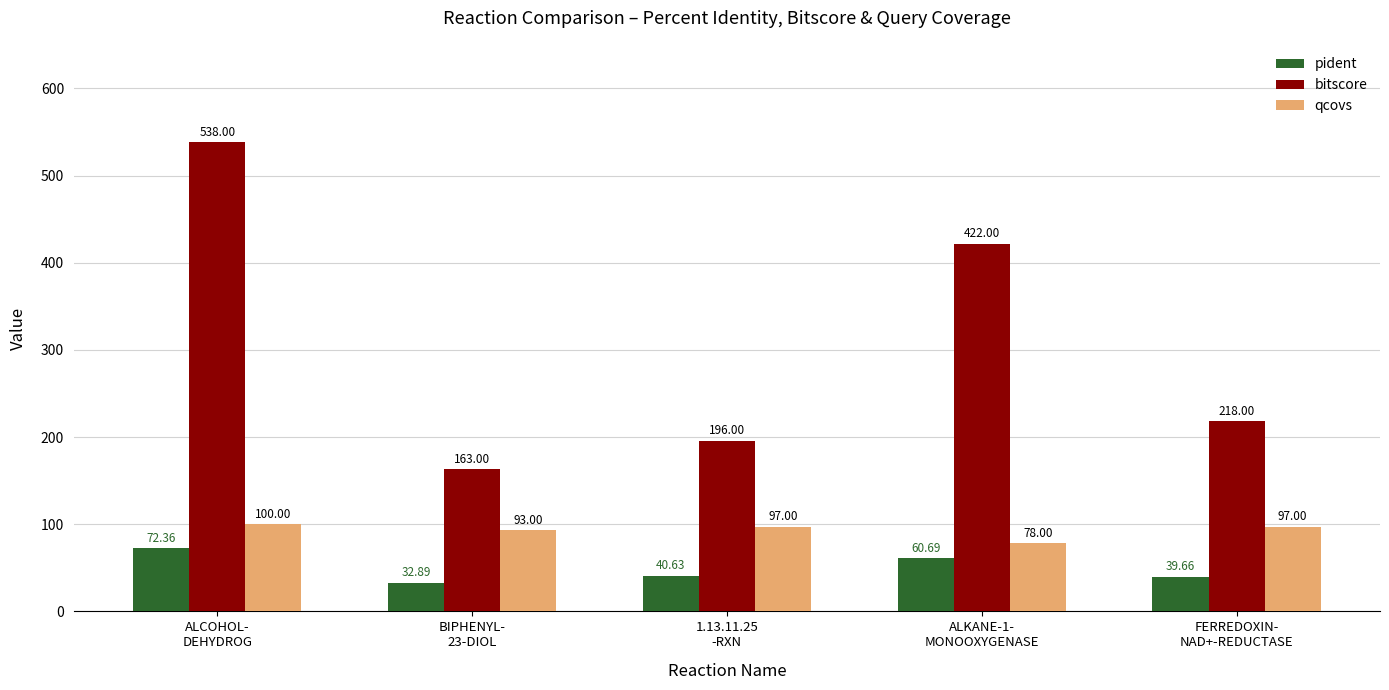

Reading left to right, what are all the values shown in this chart?

pident: ALCOHOL-
DEHYDROG=72.4	BIPHENYL-
23-DIOL=32.9	1.13.11.25
-RXN=40.6	ALKANE-1-
MONOOXYGENASE=60.7	FERREDOXIN-
NAD+-REDUCTASE=39.7
bitscore: ALCOHOL-
DEHYDROG=538.0	BIPHENYL-
23-DIOL=163.0	1.13.11.25
-RXN=196.0	ALKANE-1-
MONOOXYGENASE=422.0	FERREDOXIN-
NAD+-REDUCTASE=218.0
qcovs: ALCOHOL-
DEHYDROG=100.0	BIPHENYL-
23-DIOL=93.0	1.13.11.25
-RXN=97.0	ALKANE-1-
MONOOXYGENASE=78.0	FERREDOXIN-
NAD+-REDUCTASE=97.0